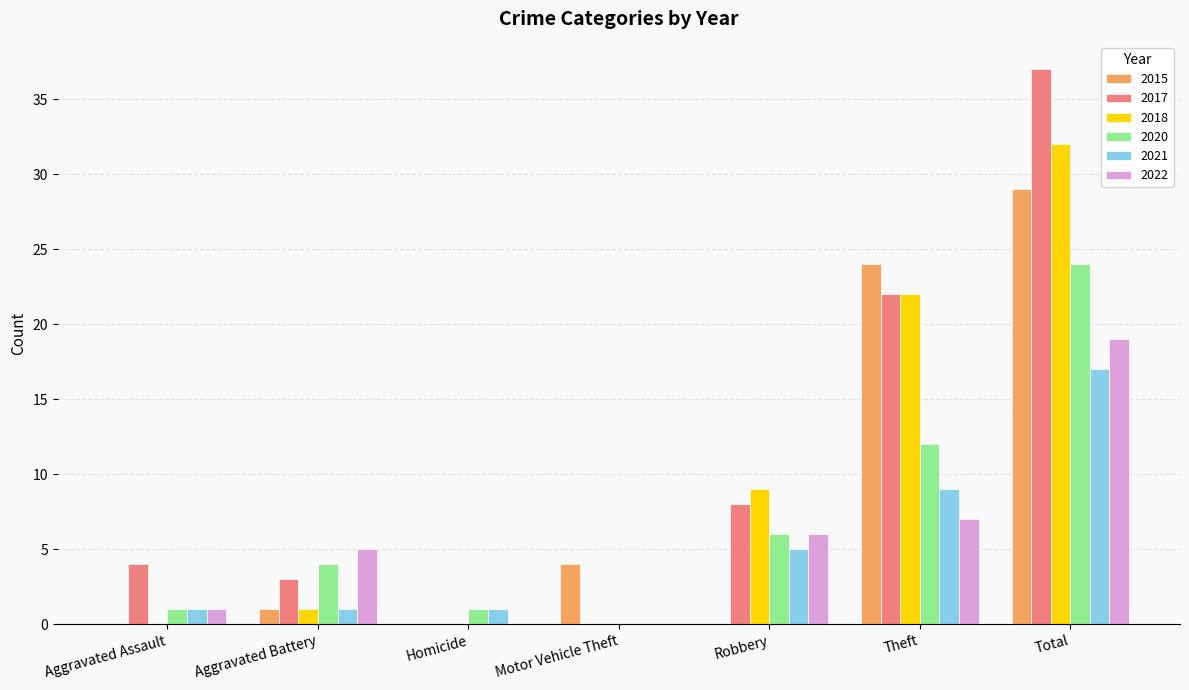

True or false: 2018 has a value of 0 at Homicide.

True